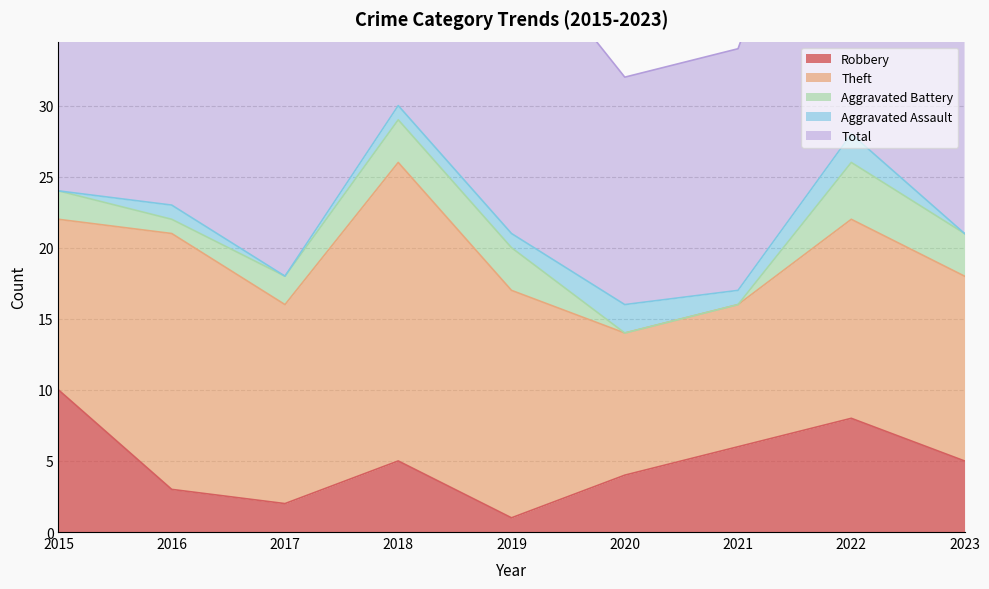

What is the difference between the highest and lowest values at 2019?

20